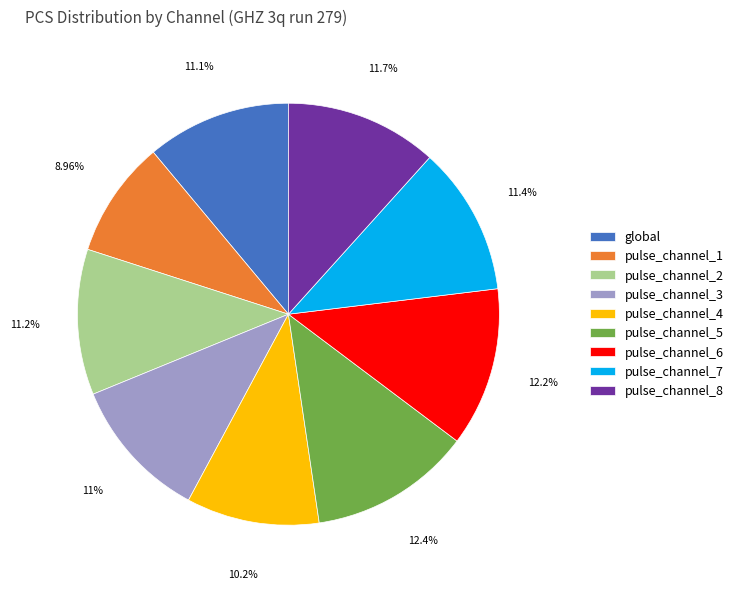

What portion of the pie excludes global?

88.9%